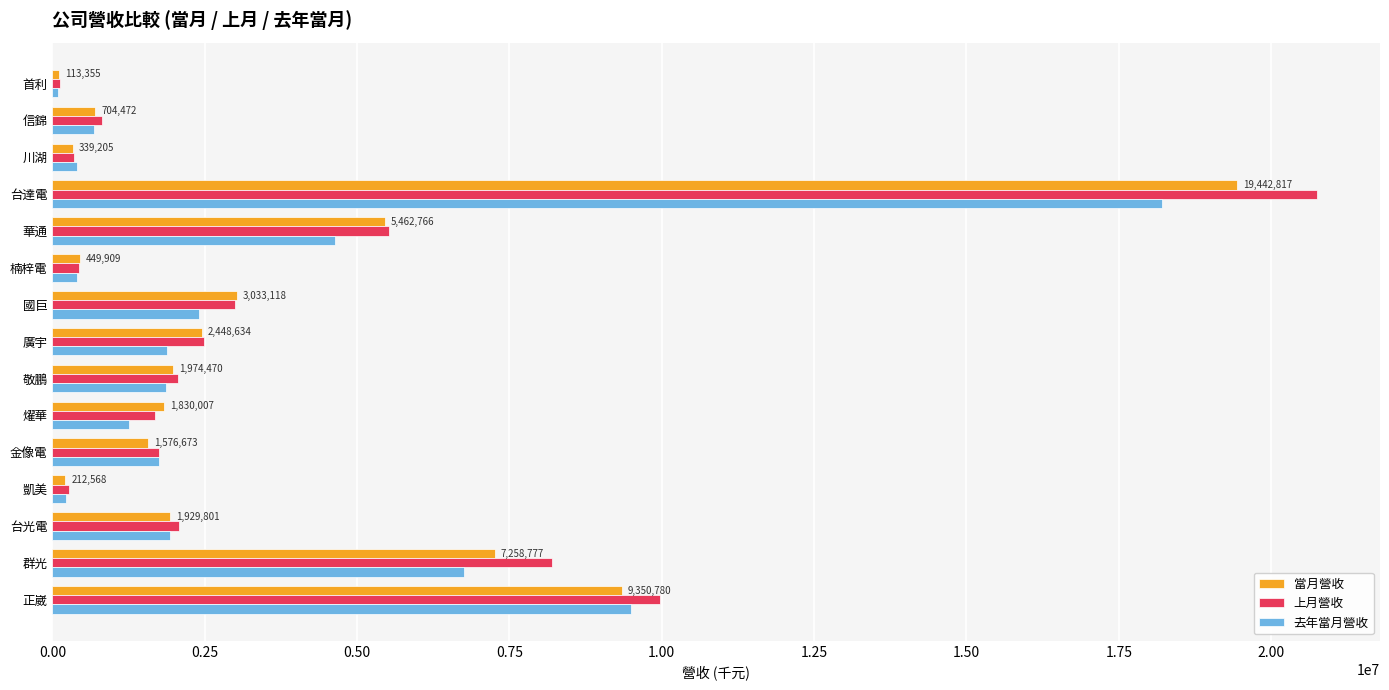

Which series has the largest total across all categories?

上月營收